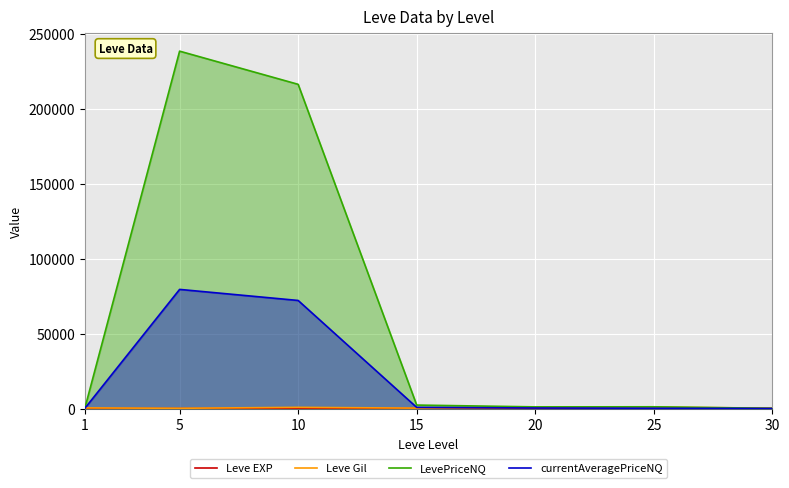

Rank the series at 1 from lowest to highest value.

Leve EXP, LevePriceNQ, currentAveragePriceNQ, Leve Gil